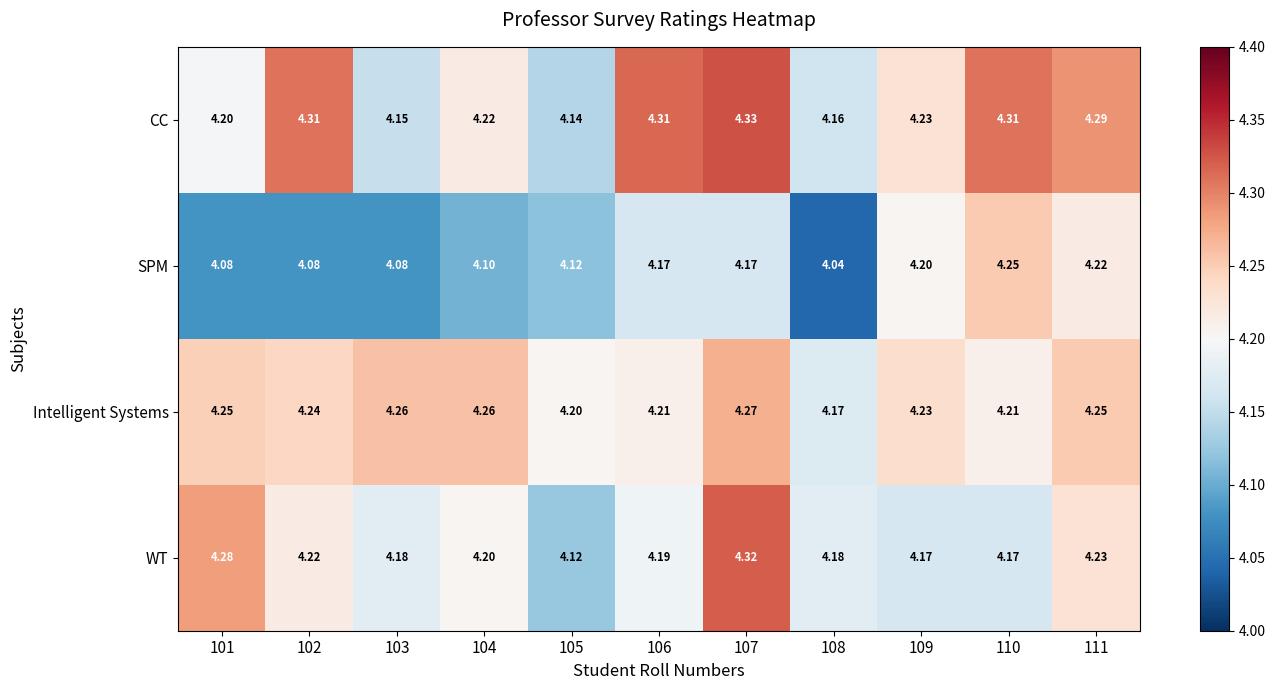

Rank the series at 104 from lowest to highest value.

SPM, WT, CC, Intelligent Systems